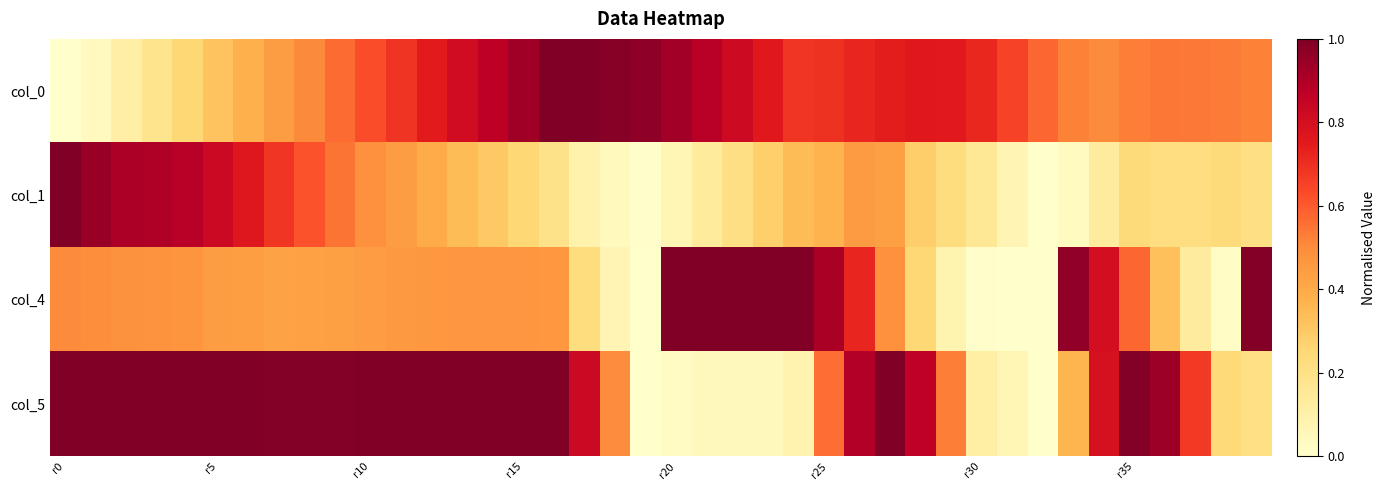

Which category has the highest value across all series?

17